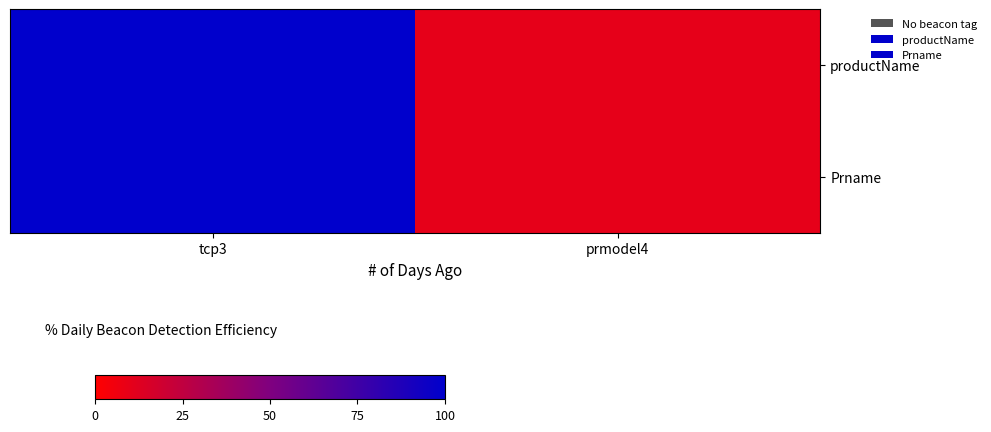

Reading left to right, list all the values displayed in this chart.

productName: tcp3=100	prmodel4=10
Prname: tcp3=100	prmodel4=10